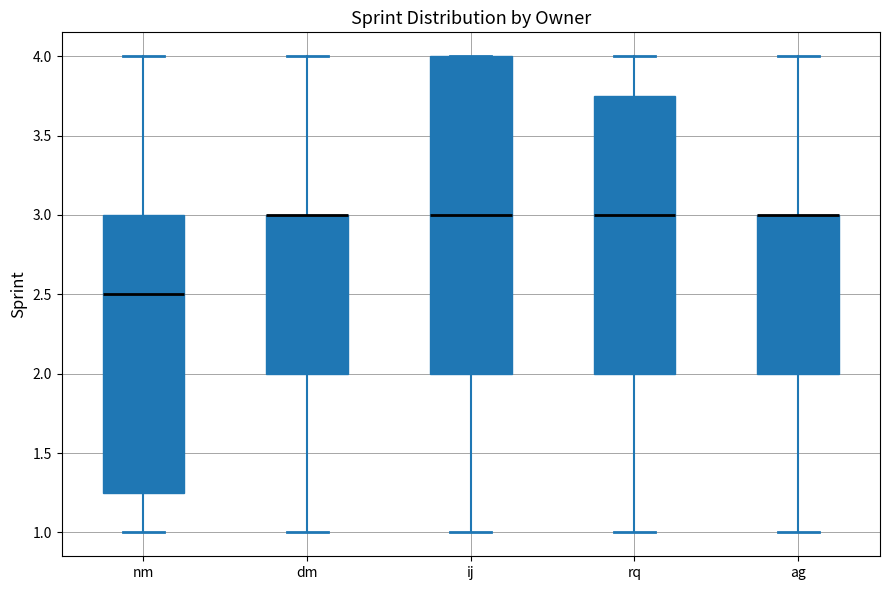

Reading left to right, transcribe this box plot: for each box, give where its median line is, the range the box spans, and where its two whiskers end, as read against the y-axis. The values are not printed on the chart, so give them approximately, as read against the axis.

nm: median 2.50, box 1.25 to 3.00, whiskers 1.00 to 4.00
dm: median 3.00 (drawn on the box's upper edge), box 2.00 to 3.00, whiskers 1.00 to 4.00
ij: median 3.00, box 2.00 to 4.00, whiskers 1.00 to 4.00
rq: median 3.00, box 2.00 to 3.75, whiskers 1.00 to 4.00
ag: median 3.00 (drawn on the box's upper edge), box 2.00 to 3.00, whiskers 1.00 to 4.00